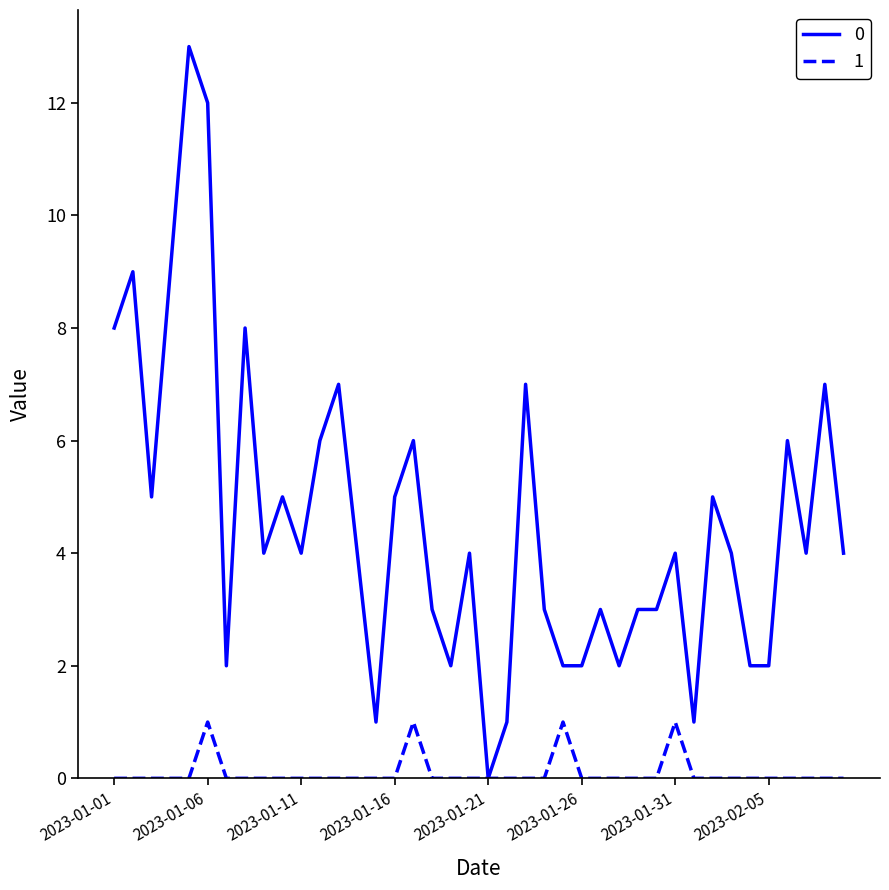

Rank the series by their maximum value, from lowest to highest.

1, 0